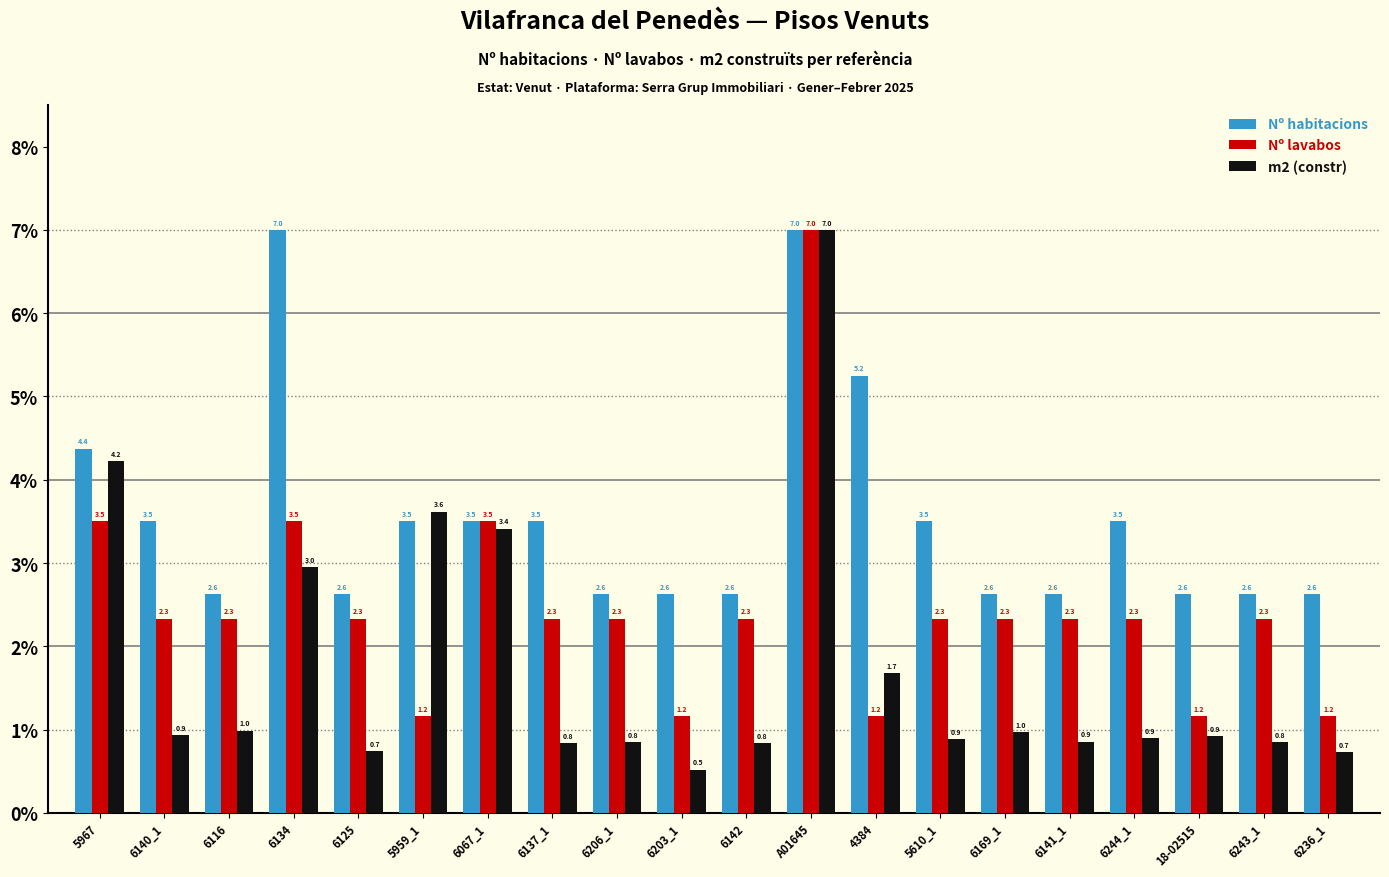

The value of m2 (constr) at 6137_1 is 0.8. True or false?

True